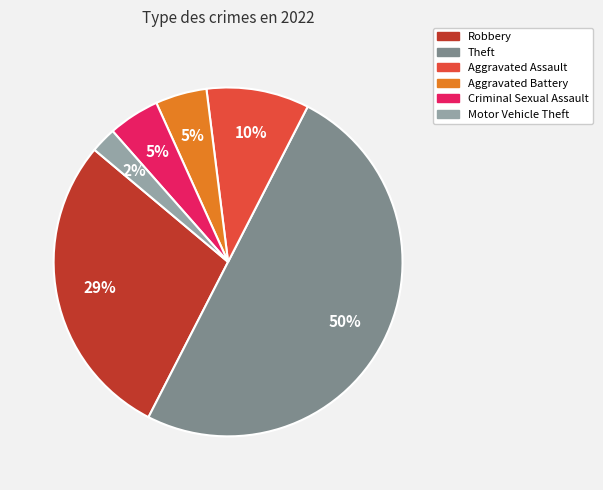

To the nearest percent, what is the average slice percentage?

17%